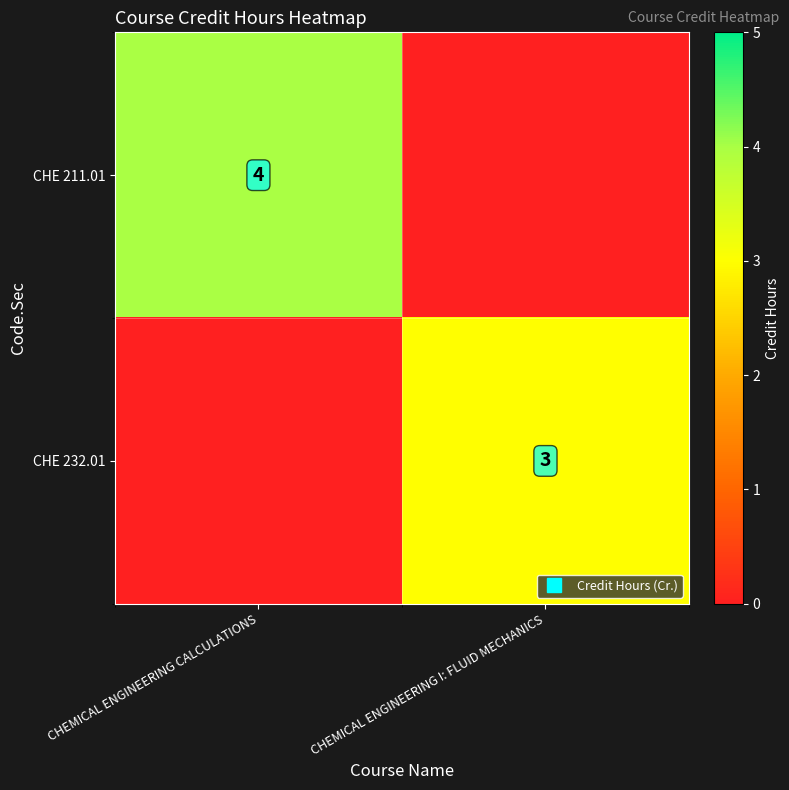

Is it true that CHE 232.01 equals 0 at CHEMICAL ENGINEERING CALCULATIONS?

True